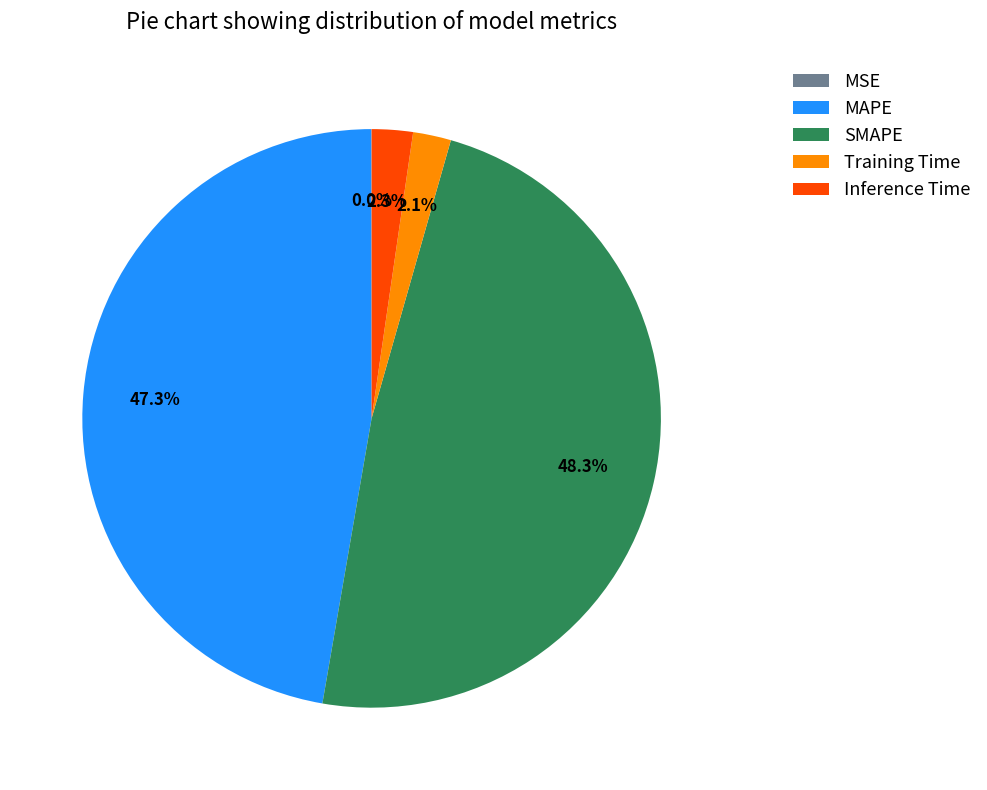

Combined, do SMAPE and MAPE account for over 50%?

Yes